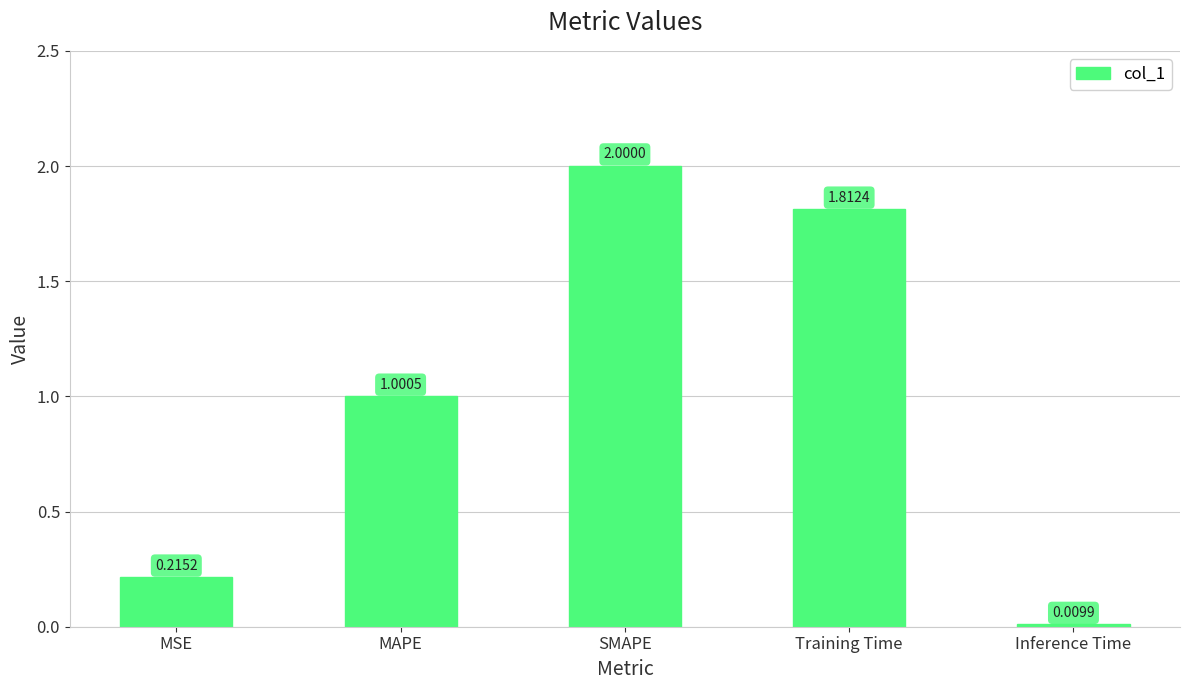

How many bars are there in total?

5